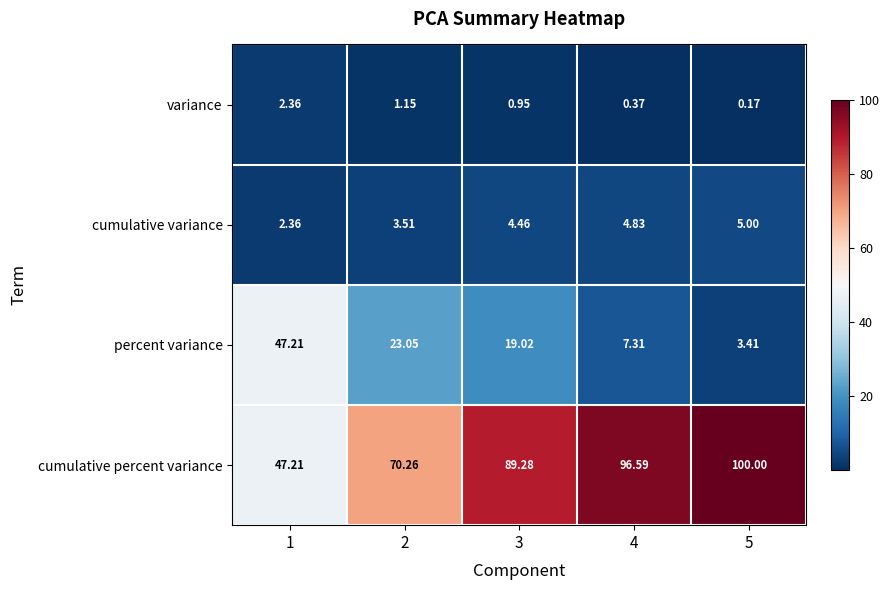

Between 3 and 4, which series saw the biggest shift?

percent variance